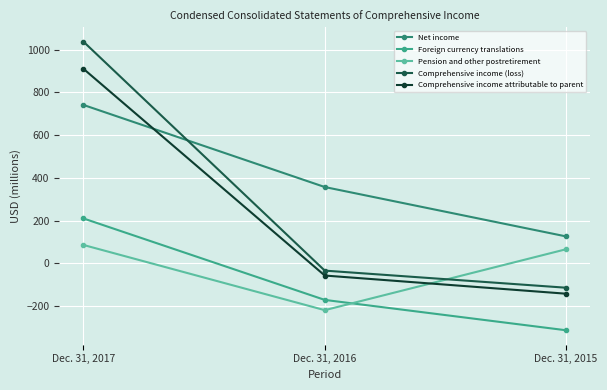

What is the maximum value for Foreign currency translations?

210